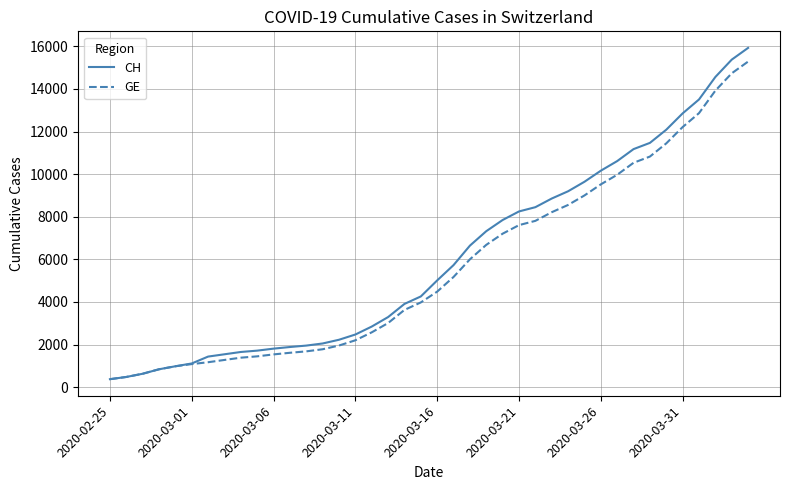

What is the difference between the maximum and minimum values in the CH series?

15551